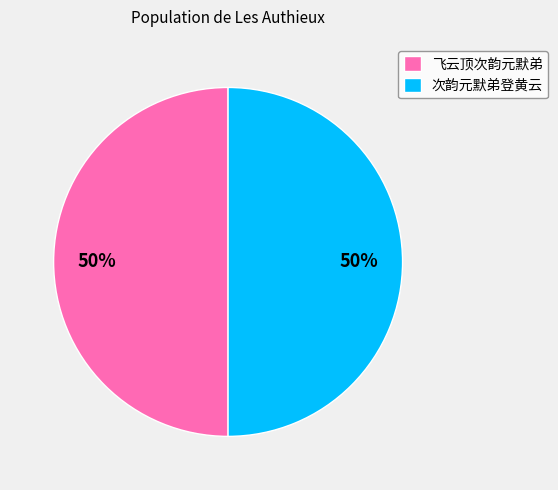

To the nearest percent, what percentage of the pie is 飞云顶次韵元默弟?

50%